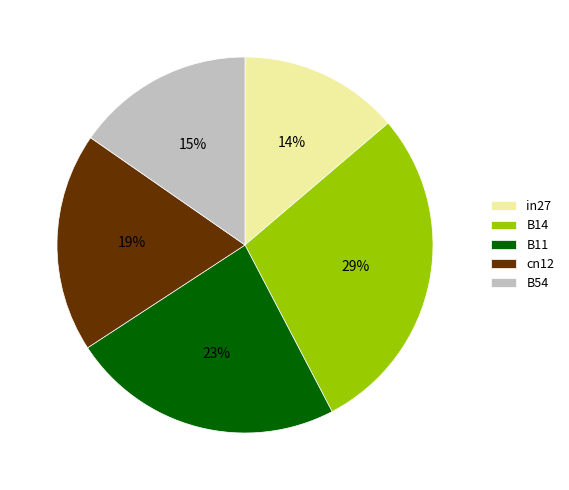

To the nearest percent, what is the difference between the in27 and B14 slice percentages?

15%